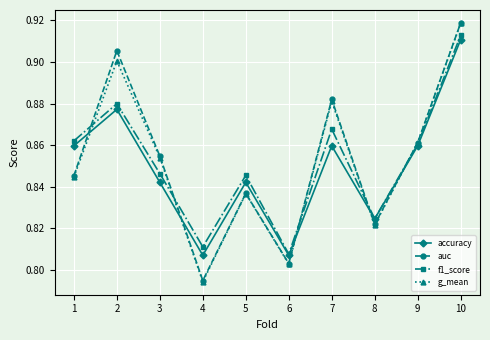

At which label does f1_score reach its minimum?

6